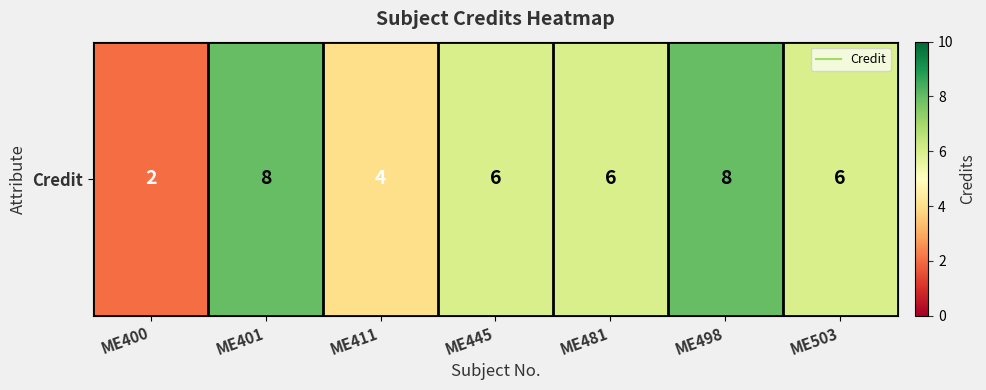

What is the difference between the values at ME401 and ME481?

2